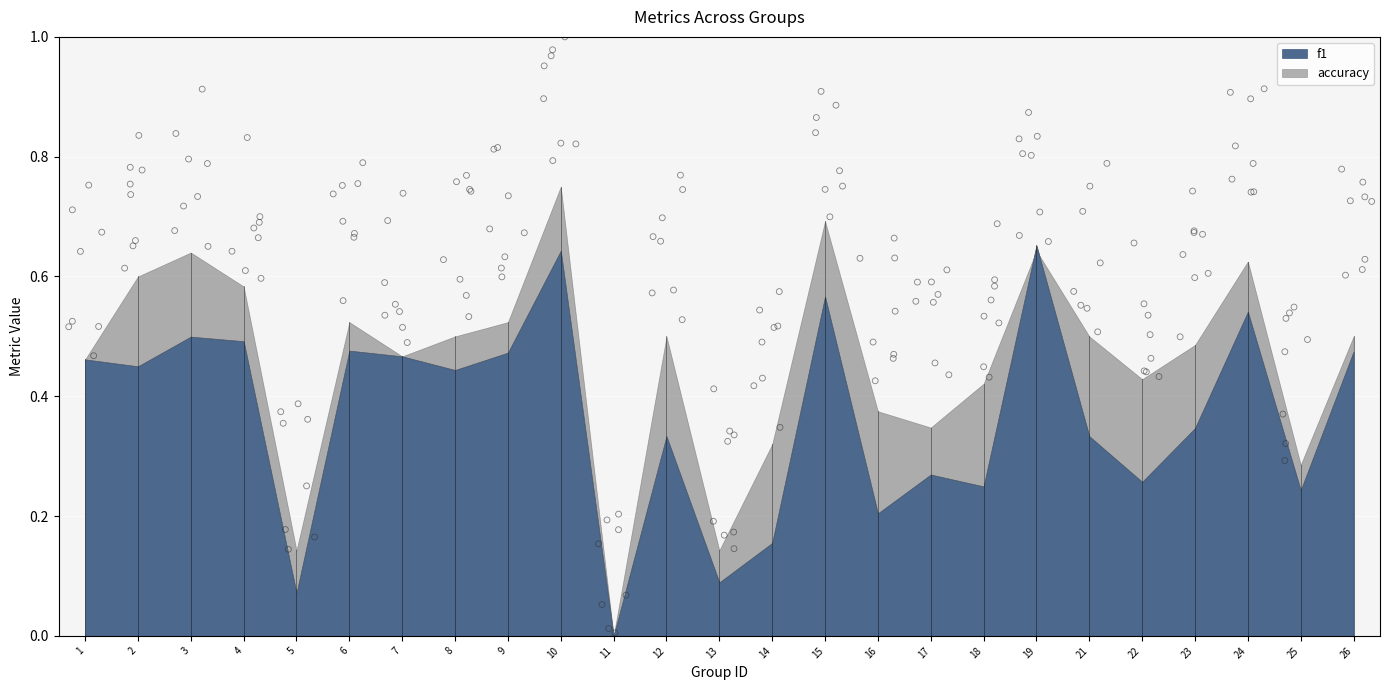

Which series has the largest total across all categories?

accuracy